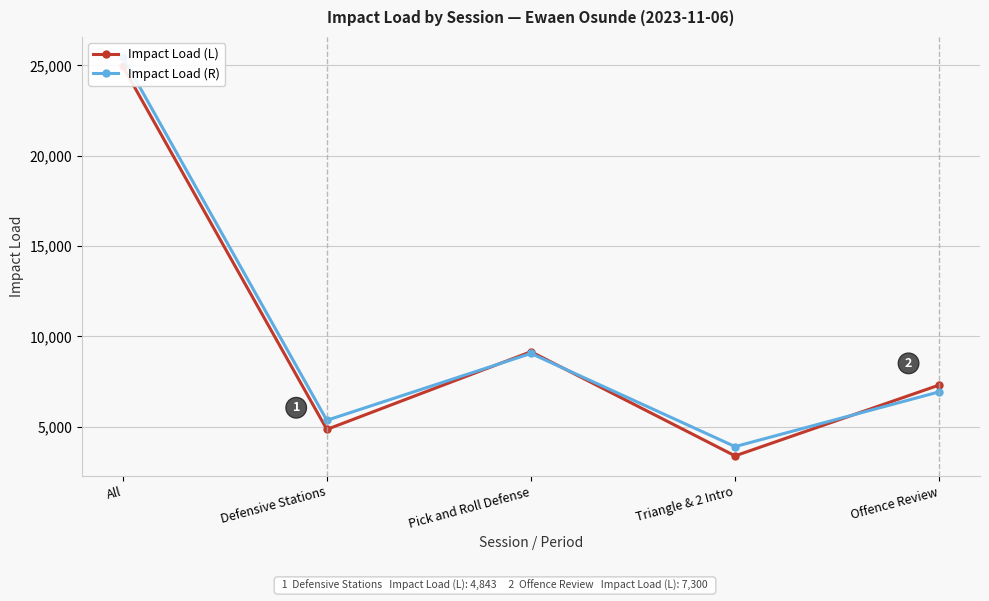

What is the label of the 3rd point from the right?

Pick and Roll Defense